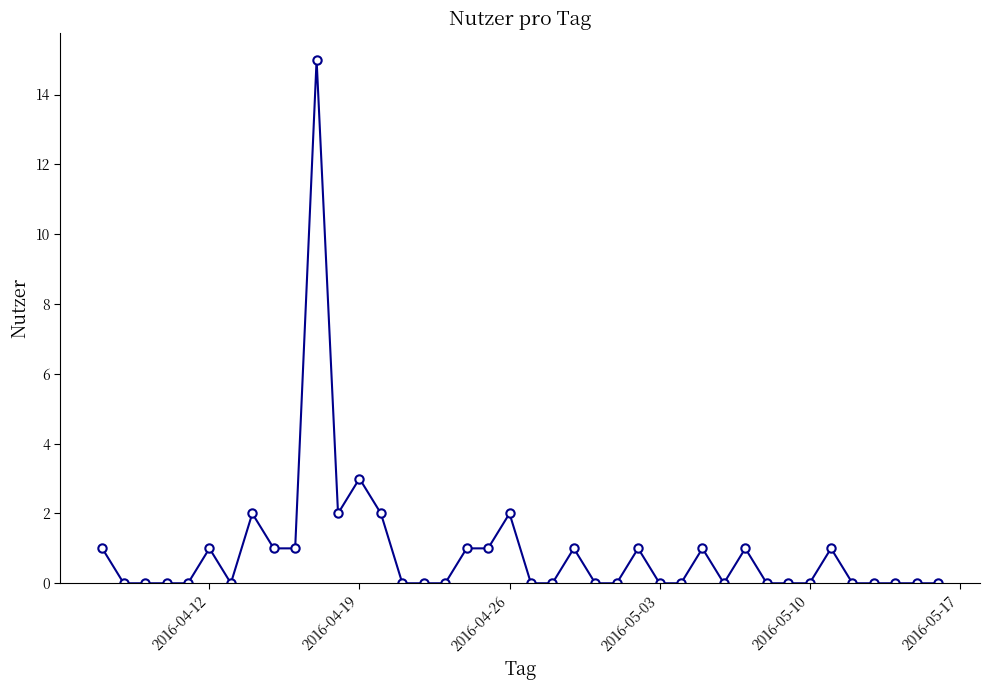

What is the value of the 10th point from the left?

1